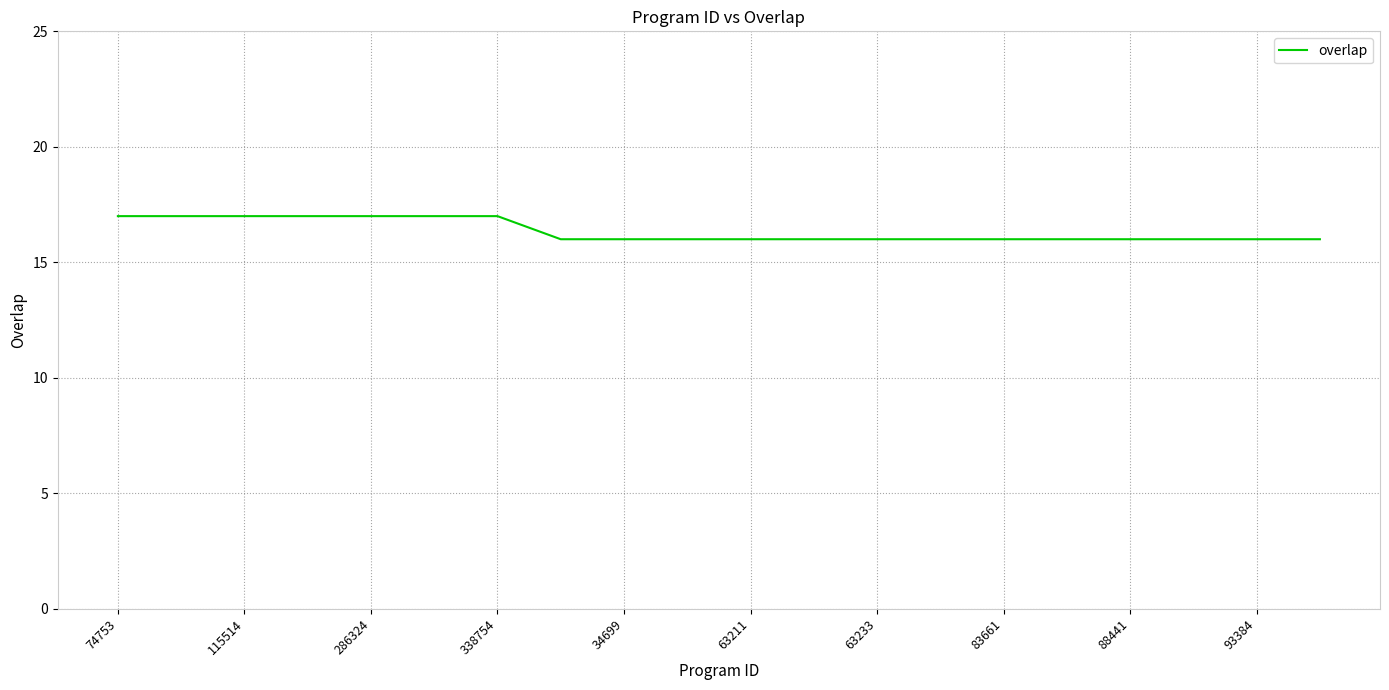

What is the maximum value shown in the chart?

17